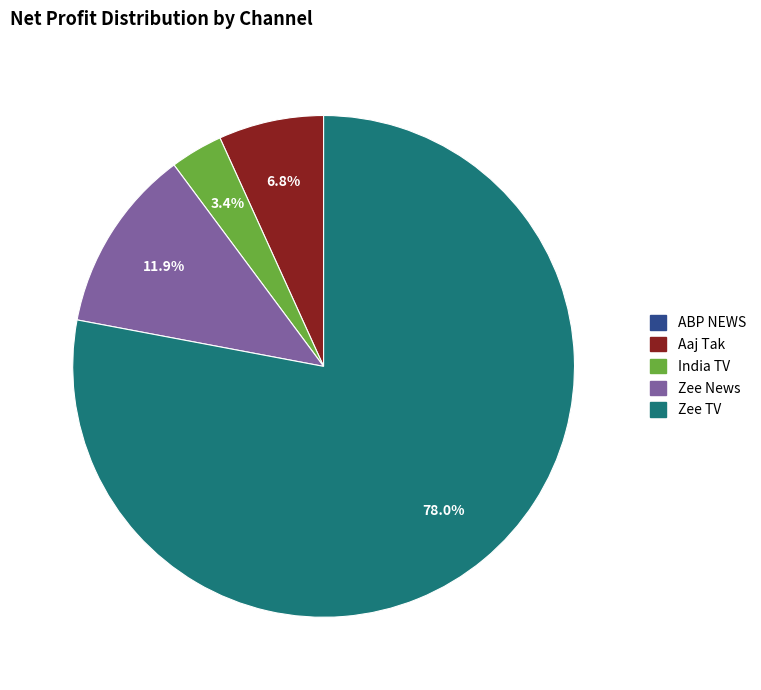

Does Zee TV represent more than half of the total?

Yes